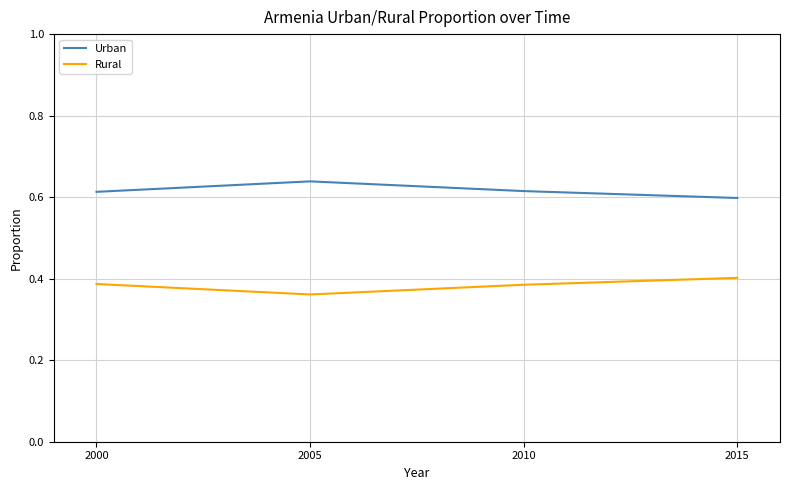

Is it true that Urban equals 0.6 at 2000?

True